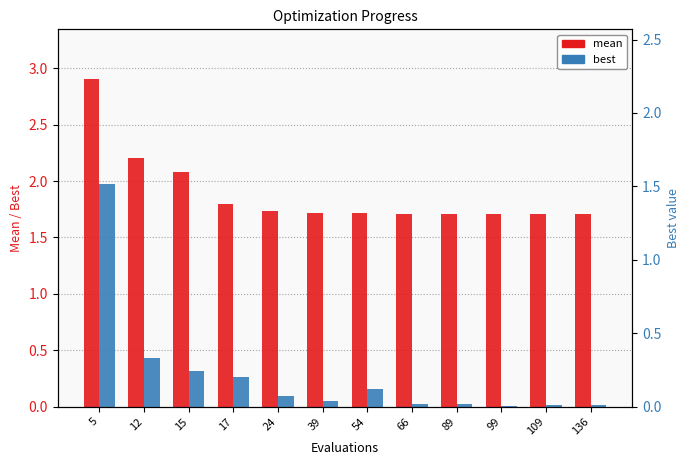

What are all the series names shown in the legend?

mean, best